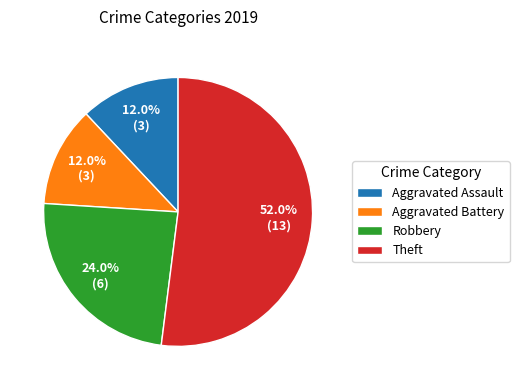

Is it true that Aggravated Battery is 12% of the pie?

True